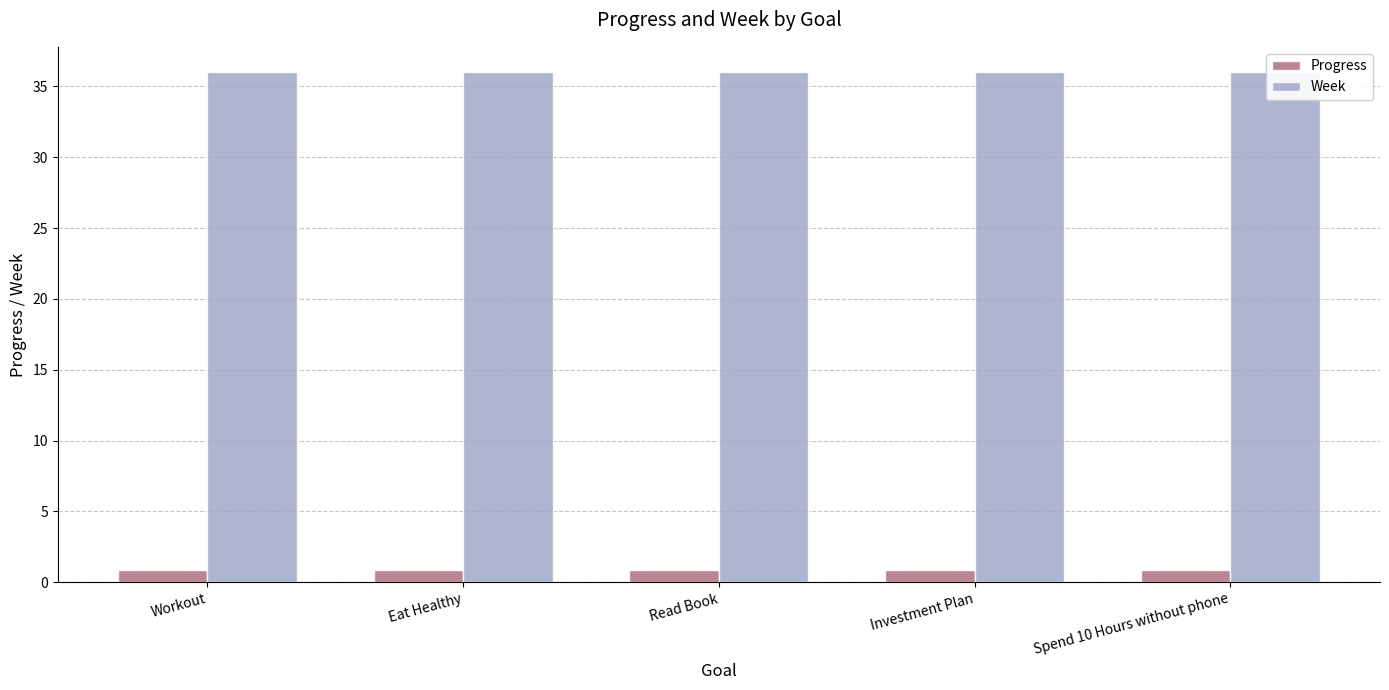

List the series in order of their peak value, lowest first.

Progress, Week